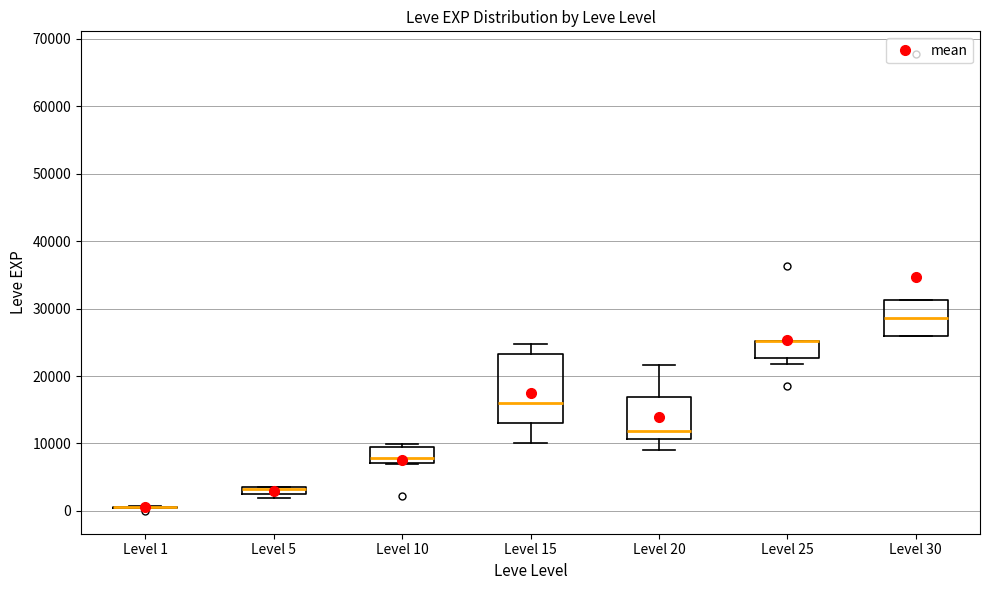

Which box is the tallest, from its lower edge to its upper edge?

Level 15